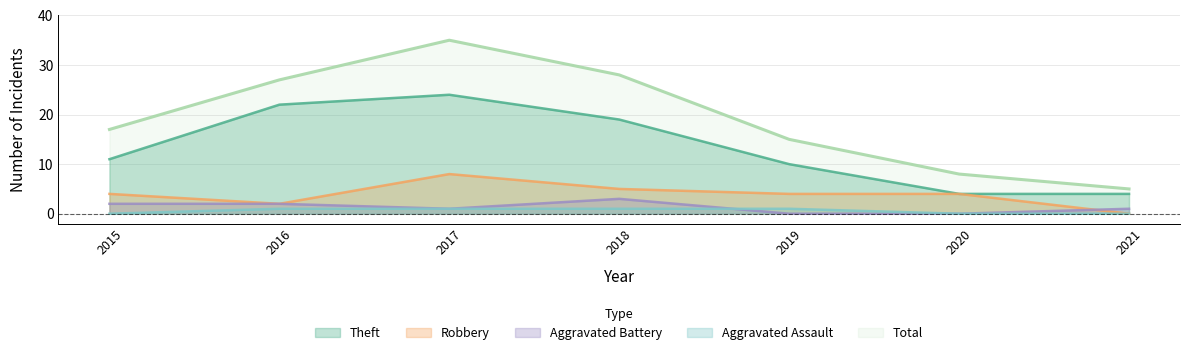

How many lines are shown in the chart?

5